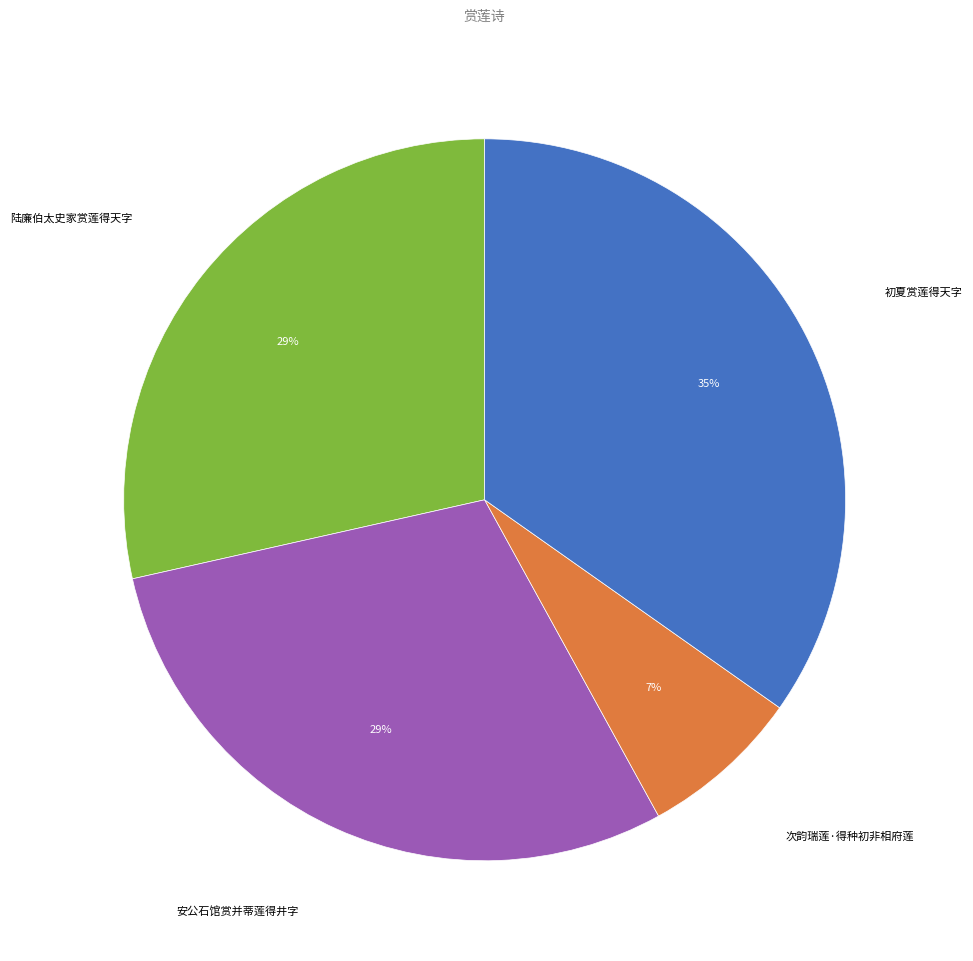

Does 次韵瑞莲·得种初非相府莲 account for over 50% of the chart?

No